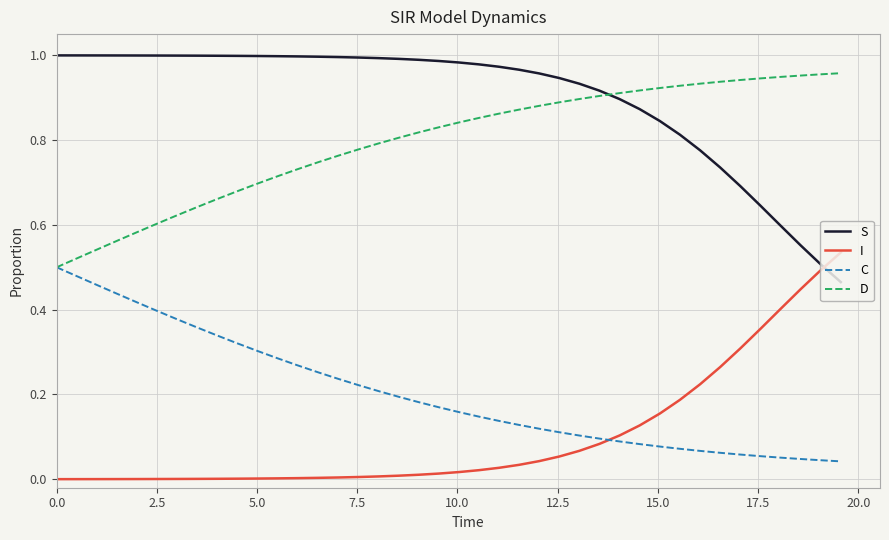

Which series has the largest total across all categories?

S